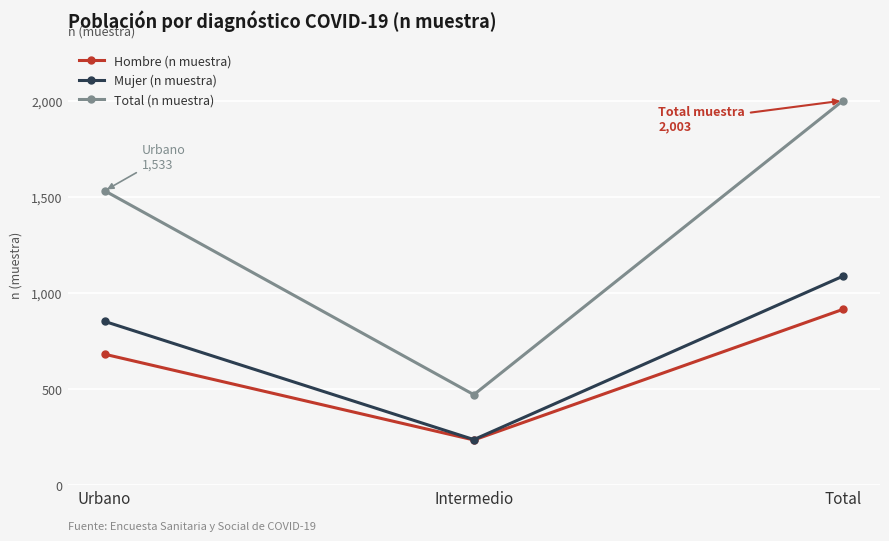

What is the label of the 2nd point from the right?

Intermedio